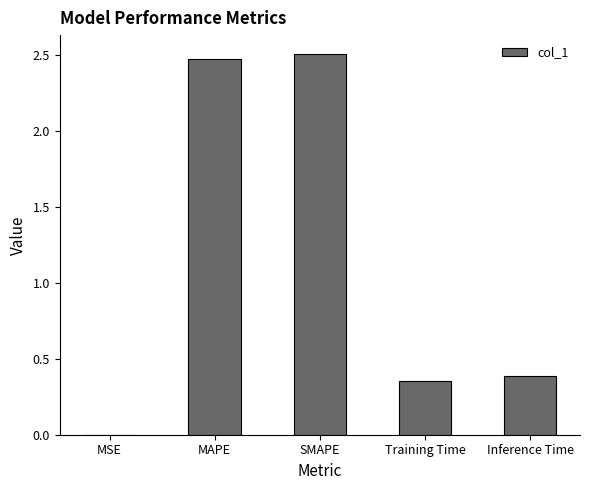

At which label is the value closest to 1?

Inference Time